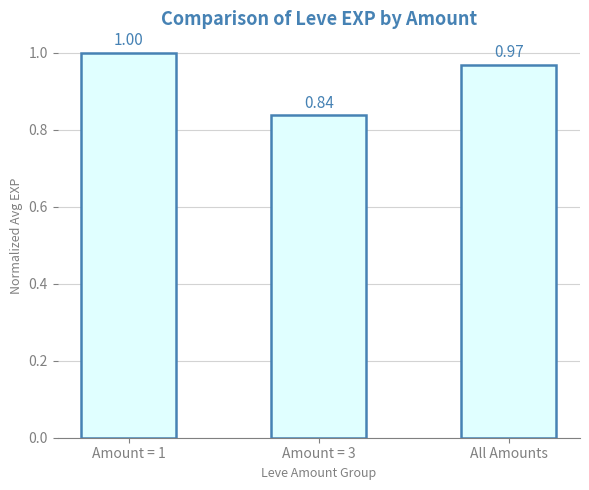

What is the label of the 1st bar from the right?

All Amounts